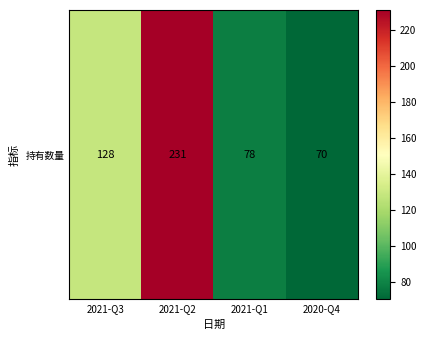

What is the greatest value displayed?

231